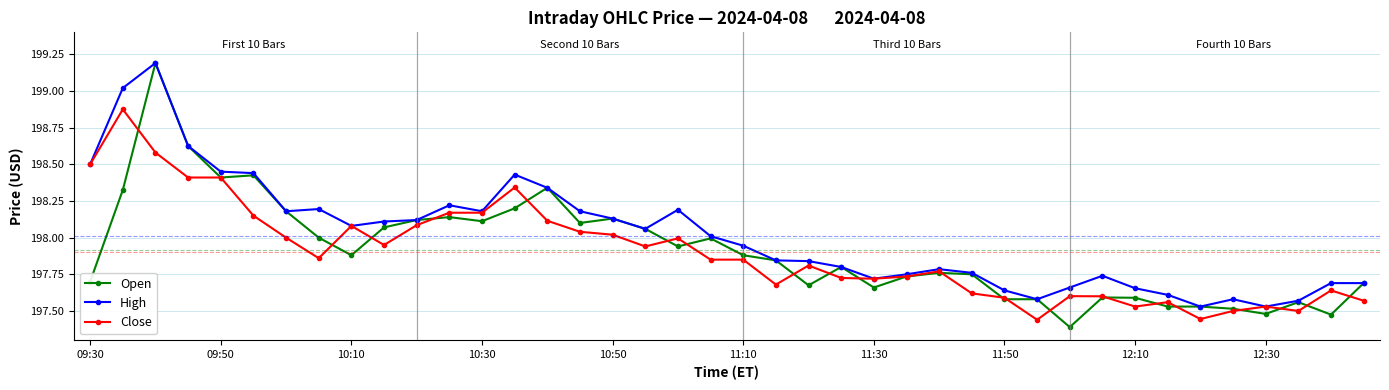

Which series has the widest spread of values?

Open